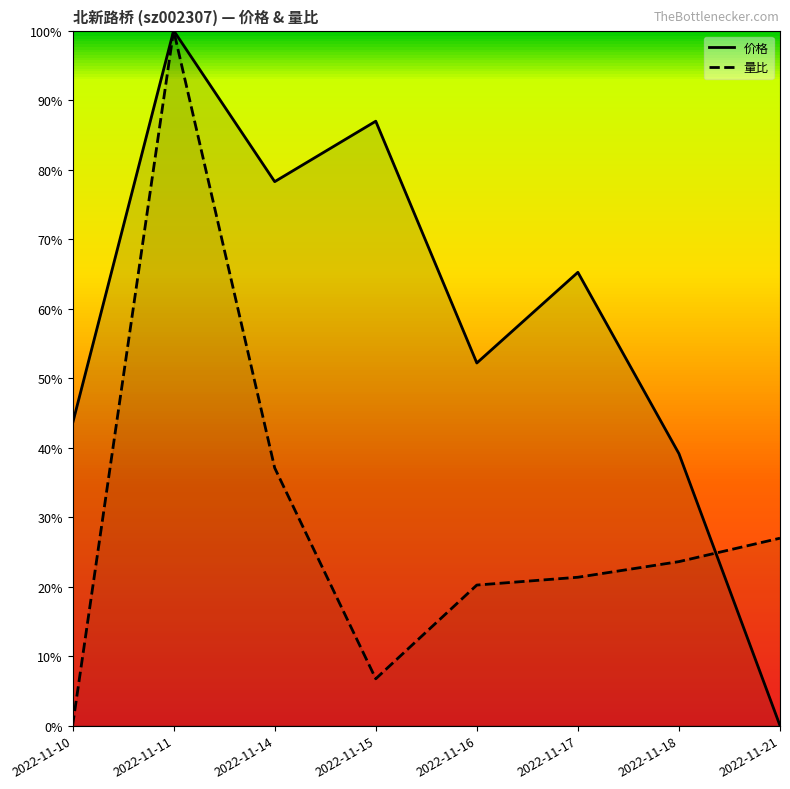

How many interior local peaks does the 量比 series have?

1